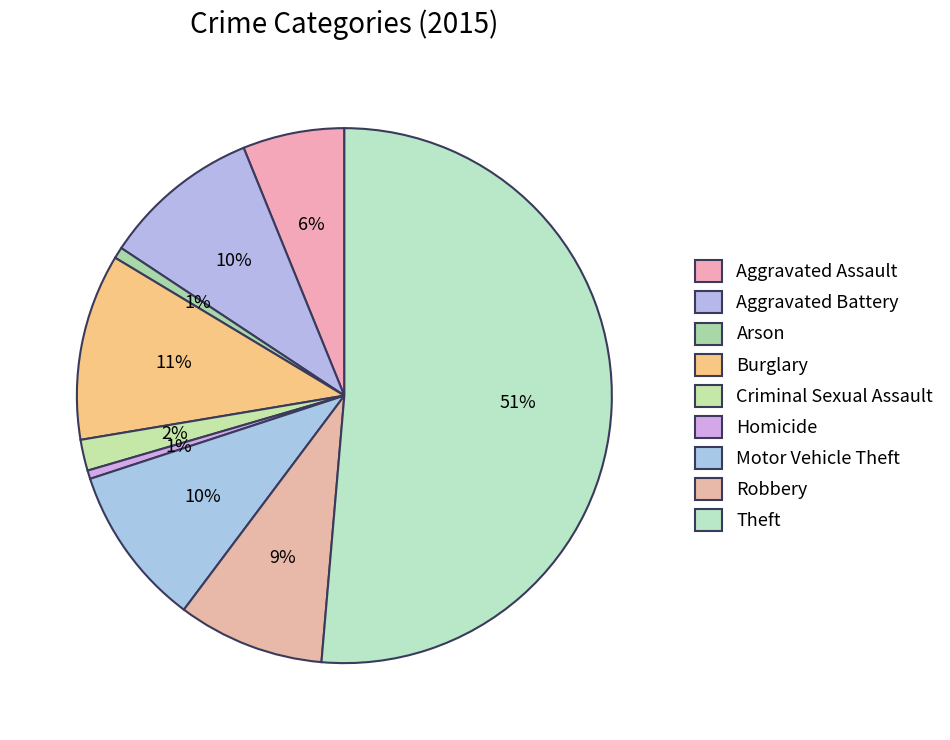

How many slices are in this pie chart?

9